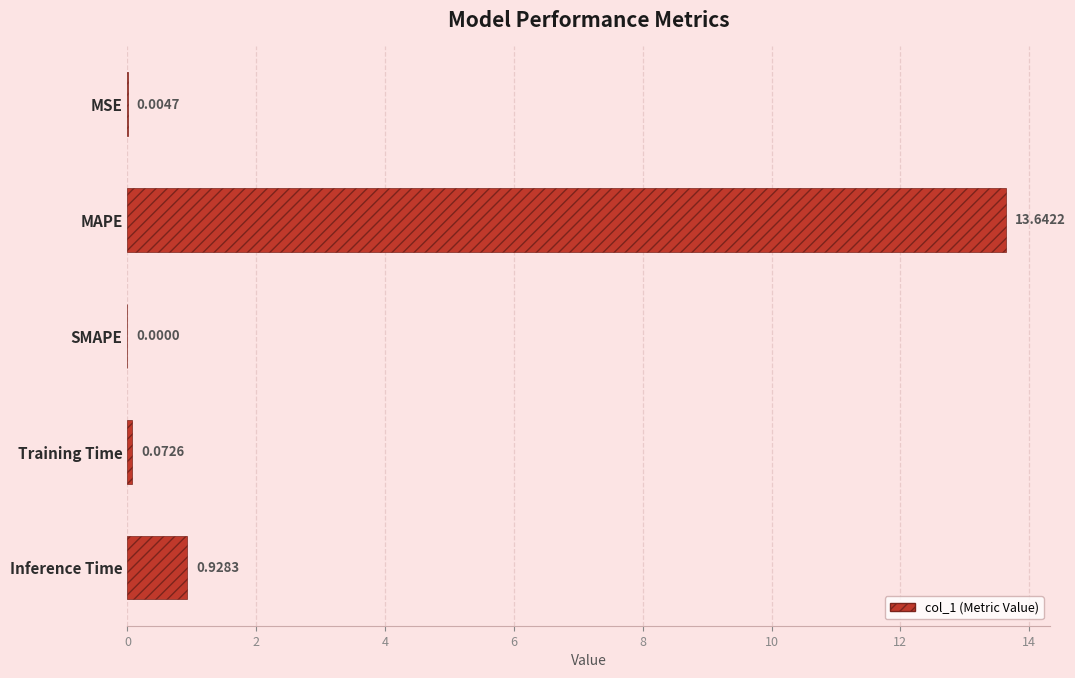

Which has a higher value, Inference Time or MAPE?

MAPE